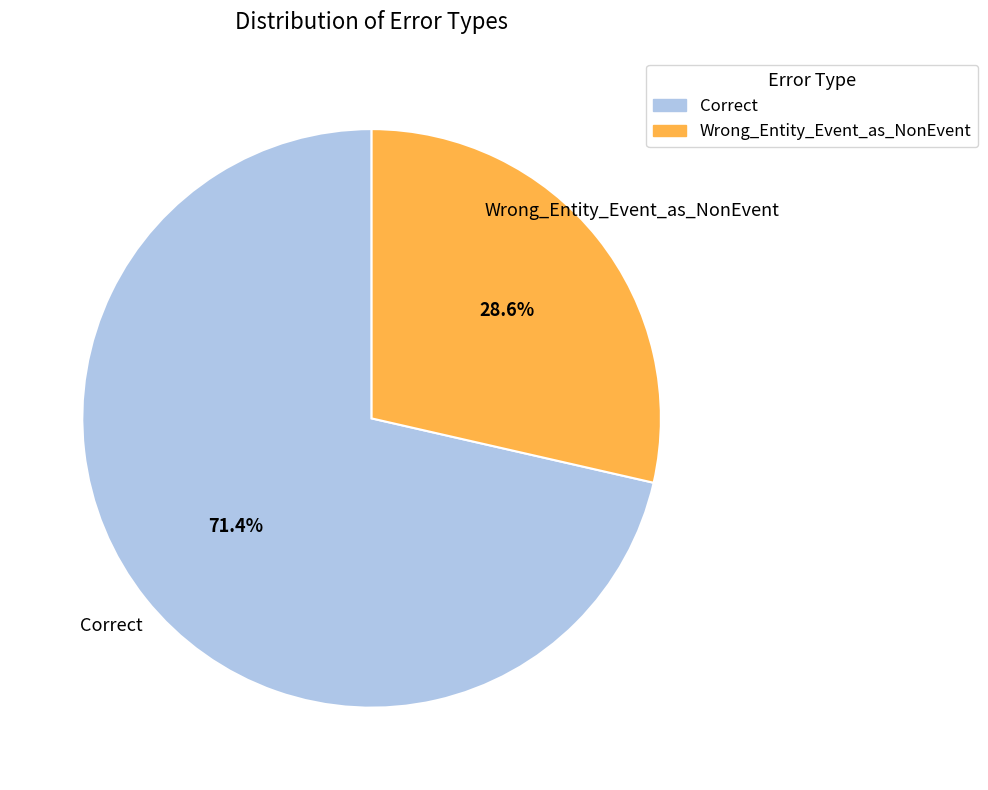

To the nearest percent, what is the difference between the largest and smallest slice percentages?

43%